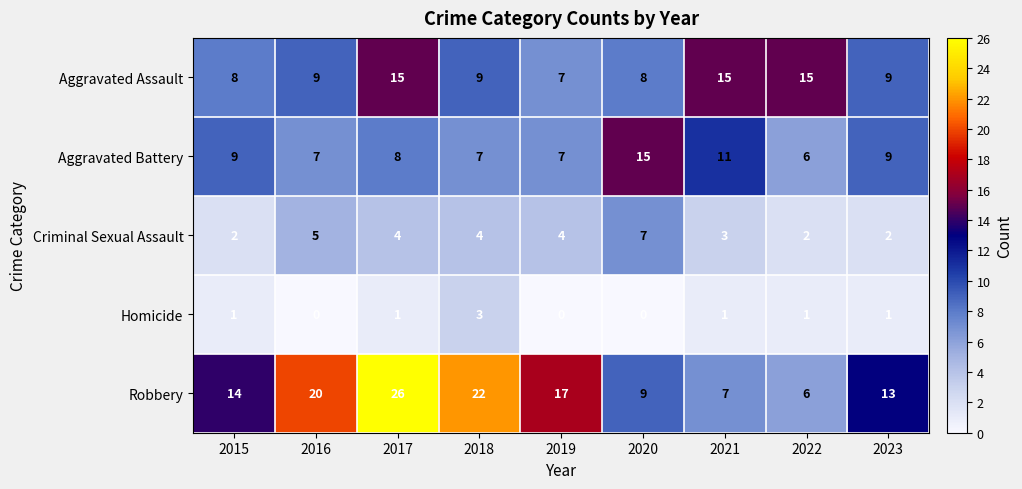

Is the value of Robbery at 2018 greater than the value of Criminal Sexual Assault at 2020?

Yes